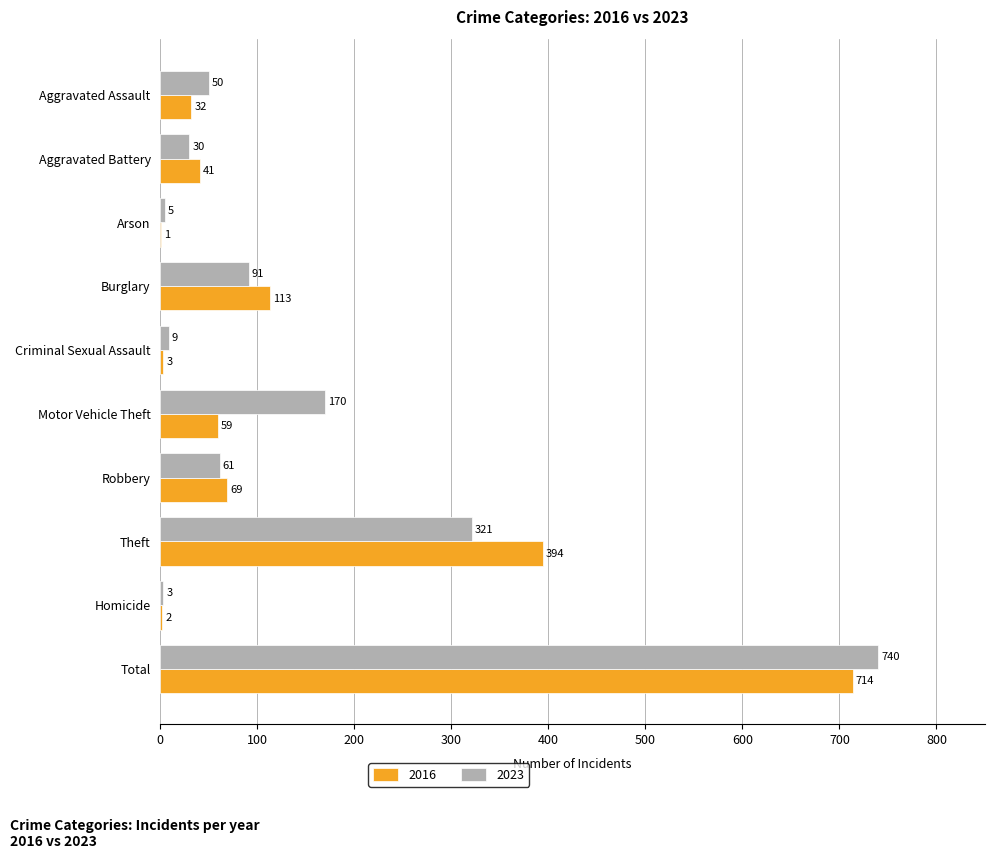

The value of 2023 at Robbery is 61. True or false?

True